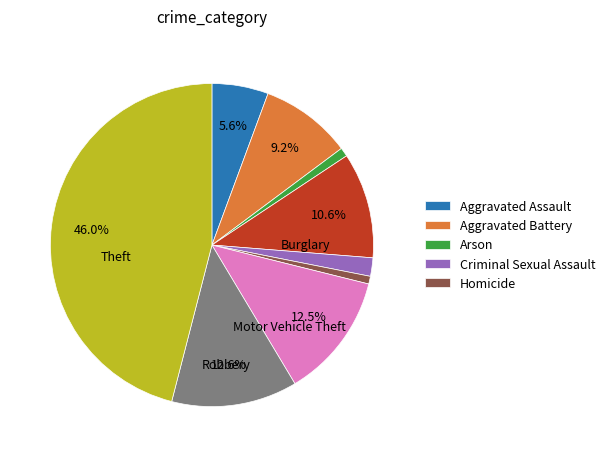

Is there any slice that represents more than half of the pie?

No